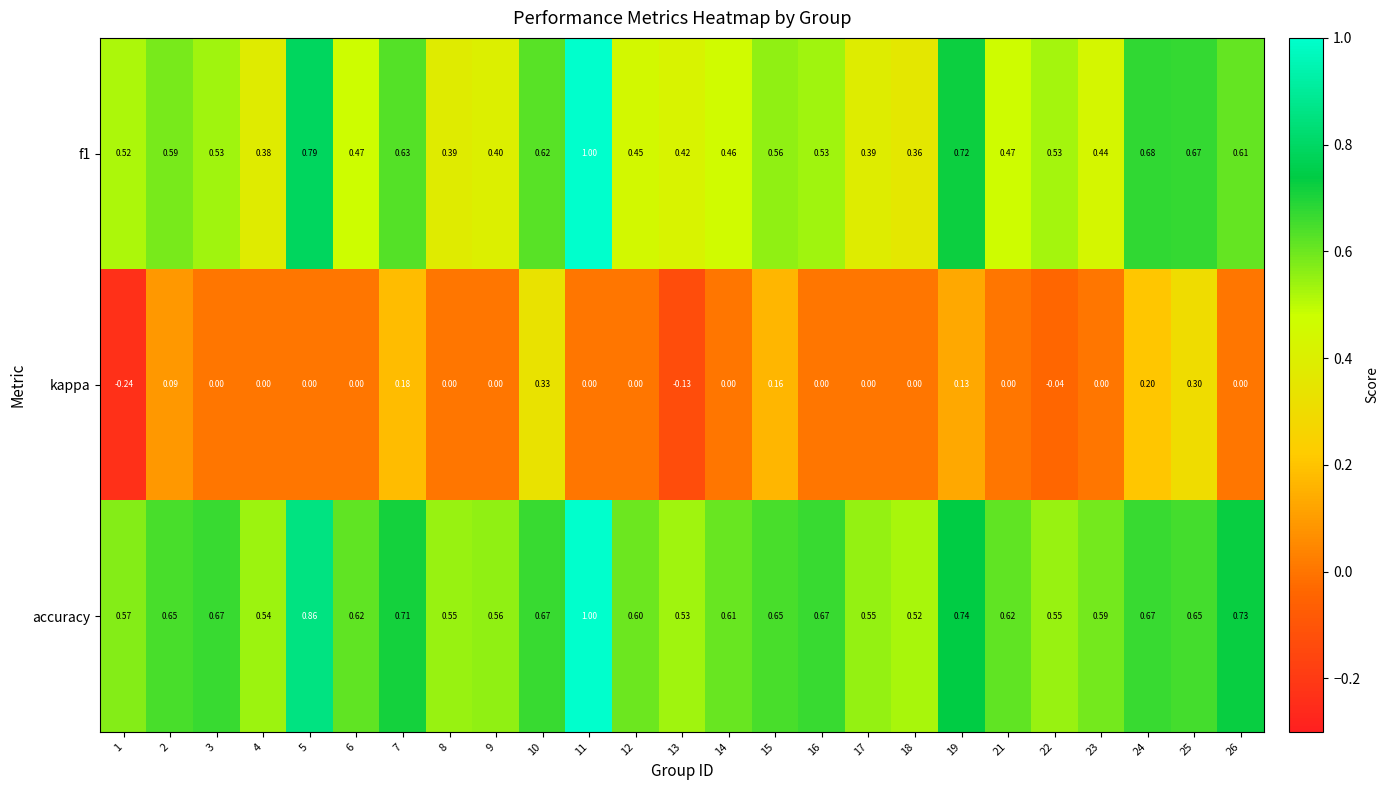

Which series changed the most between 6 and 10?

kappa